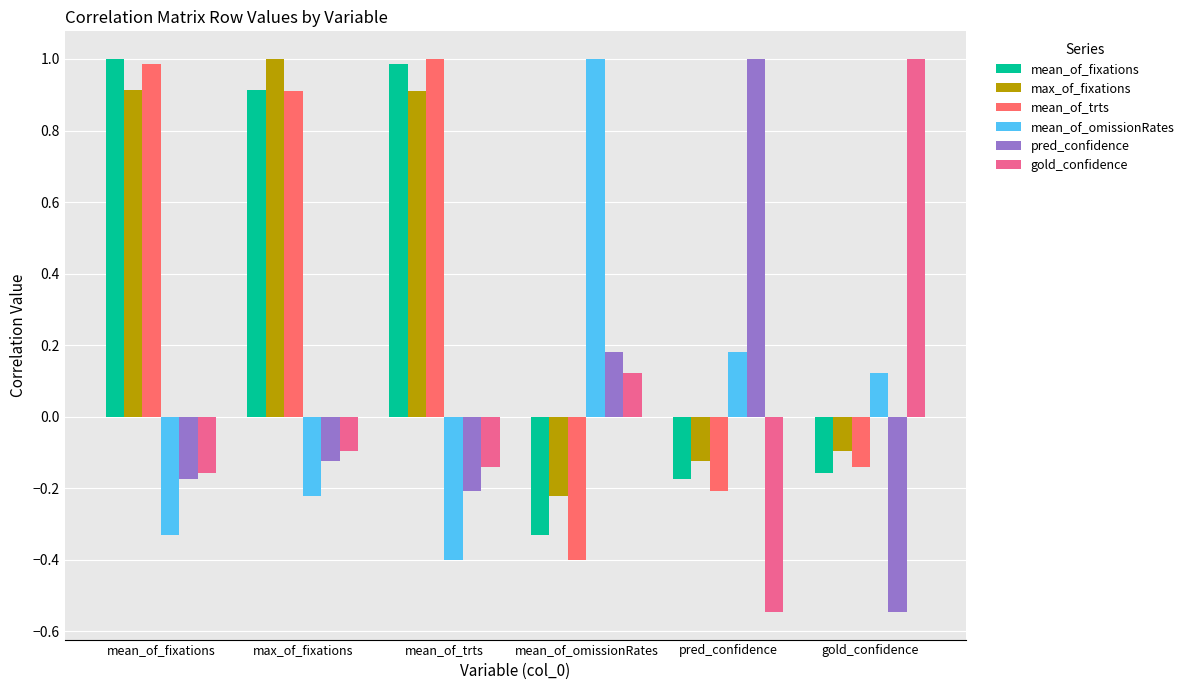

Which category has the lowest value in the pred_confidence series?

gold_confidence